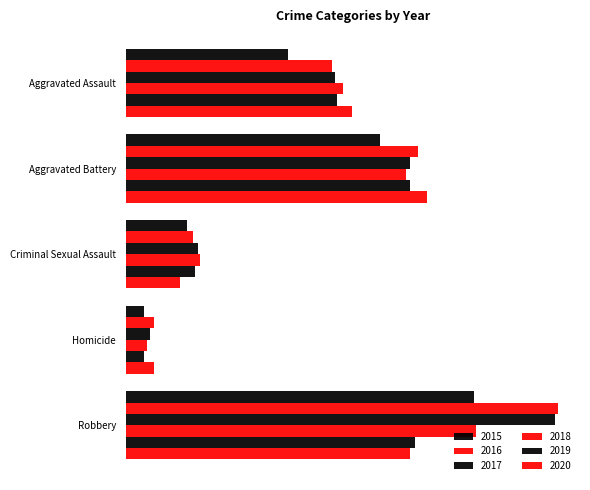

At which label is 2016 closest to 6373?

Aggravated Assault